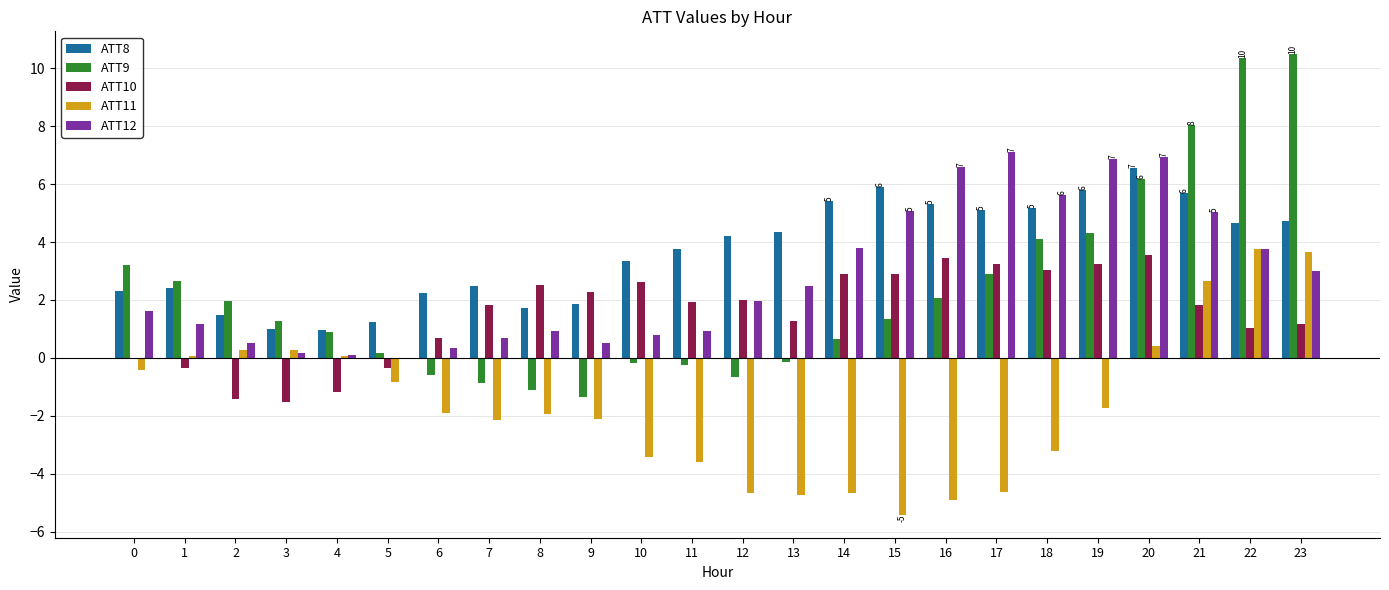

How many series are shown in this chart?

5